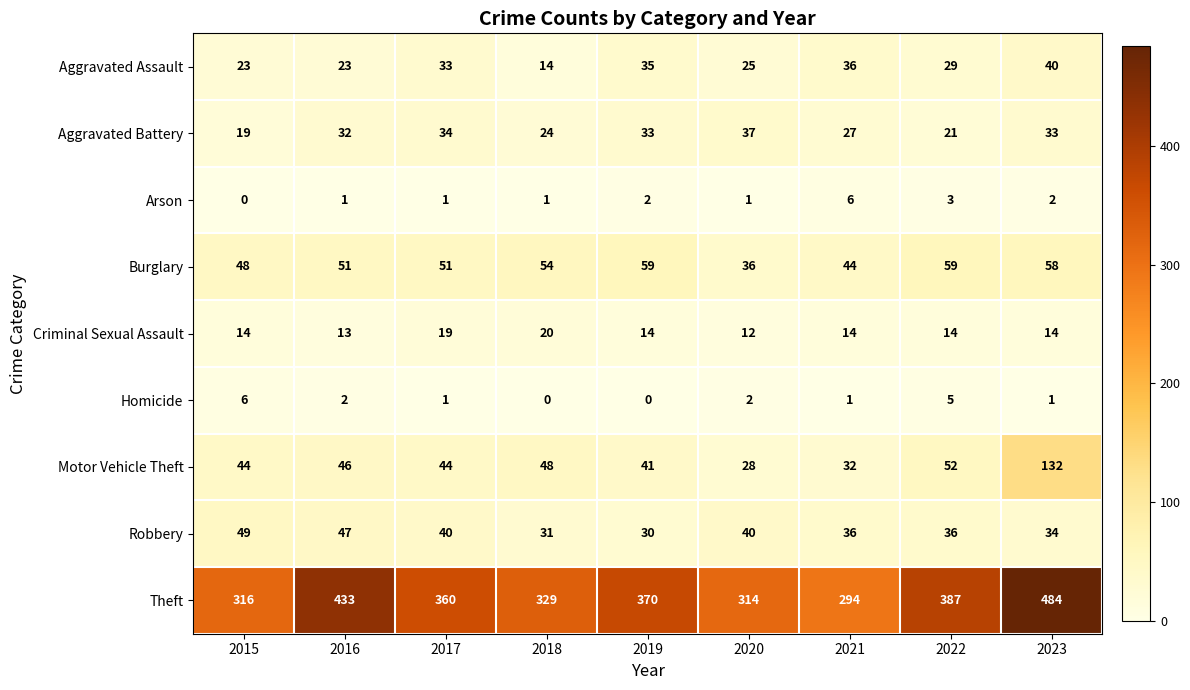

What is the difference between the highest and lowest values at 2019?

370